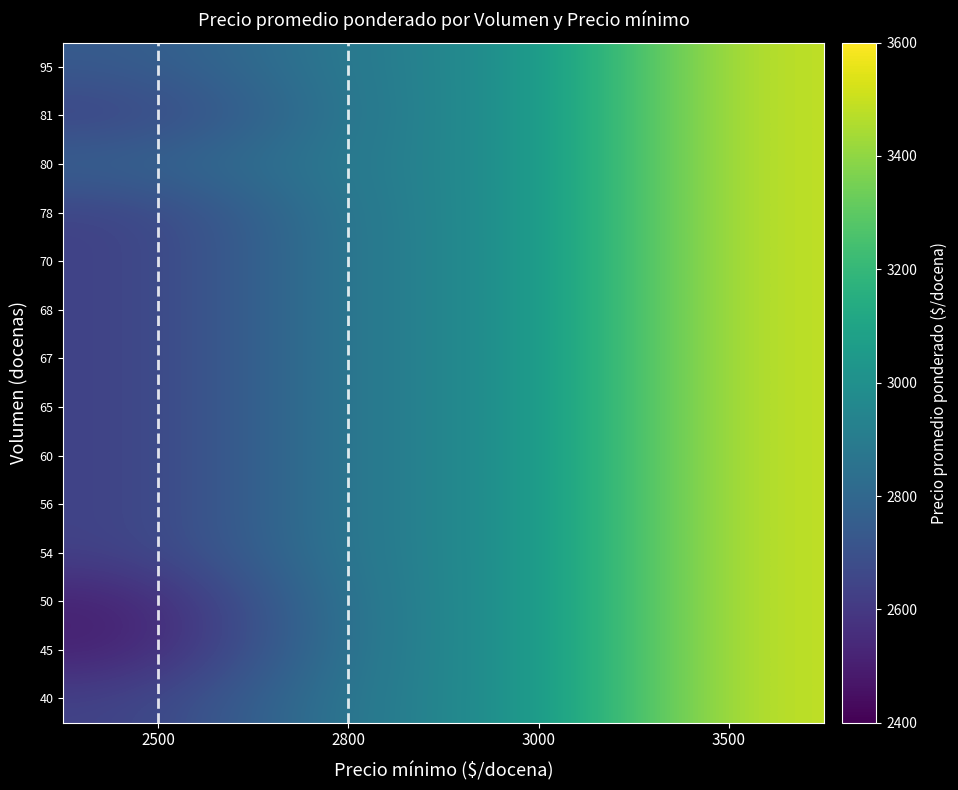

Reading right to left, extract all data points from this chart.

row_0: 3500=3500.0	3000=3000.0	2800=2889.0	2500=2629.5
row_1: 3500=3500.0	3000=3000.0	2800=2889.0	2500=2500.0
row_2: 3500=3500.0	3000=3000.0	2800=2889.0	2500=2500.0
row_3: 3500=3500.0	3000=3000.0	2800=2889.0	2500=2629.5
row_4: 3500=3500.0	3000=3000.0	2800=2889.0	2500=2629.5
row_5: 3500=3500.0	3000=3000.0	2800=2889.0	2500=2629.5
row_6: 3500=3500.0	3000=3000.0	2800=2889.0	2500=2629.5
row_7: 3500=3500.0	3000=3000.0	2800=2889.0	2500=2629.5
row_8: 3500=3500.0	3000=3000.0	2800=2889.0	2500=2629.5
row_9: 3500=3500.0	3000=3000.0	2800=2889.0	2500=2629.5
row_10: 3500=3500.0	3000=3000.0	2800=2889.0	2500=2629.5
row_11: 3500=3500.0	3000=3000.0	2800=2889.0	2500=2781.0
row_12: 3500=3500.0	3000=3000.0	2800=2889.0	2500=2629.5
row_13: 3500=3500.0	3000=3000.0	2800=2889.0	2500=2737.0